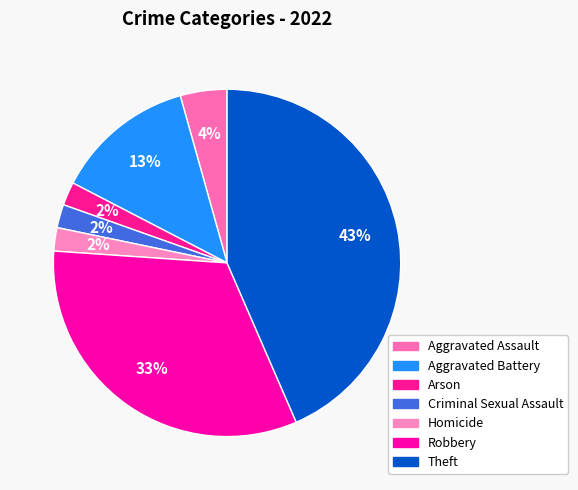

How many slices are in this pie chart?

7